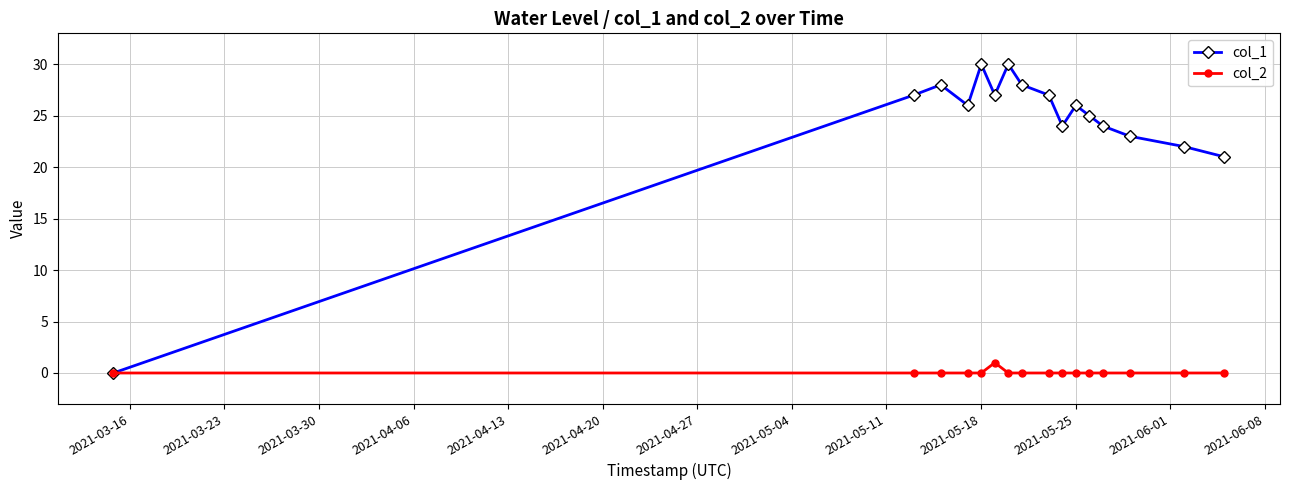

Which series has the widest spread of values?

col_1